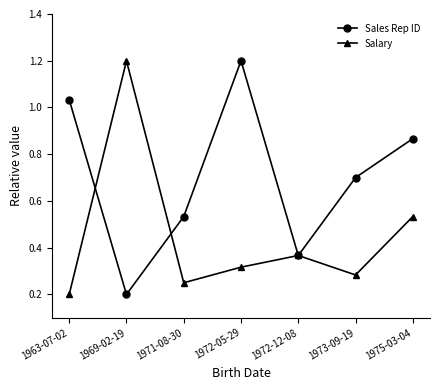

How many interior local valleys does the Sales Rep ID series have?

2